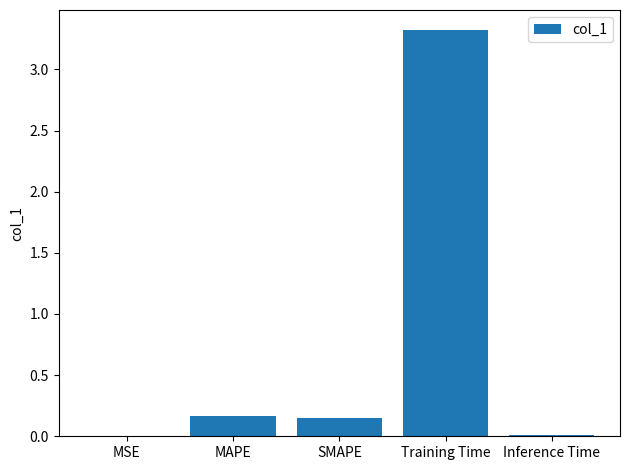

Which category has the highest value across all series?

Training Time